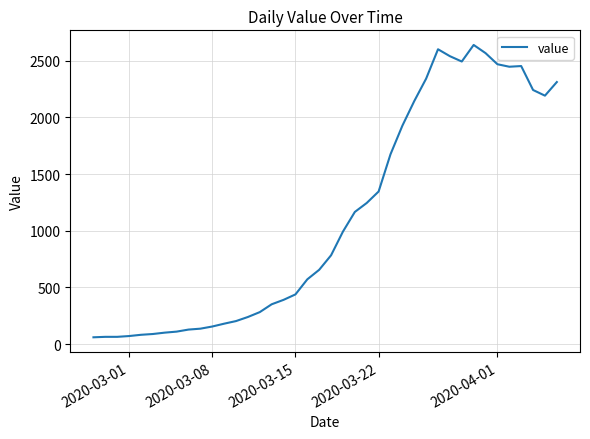

What is the maximum value shown in the chart?

2638